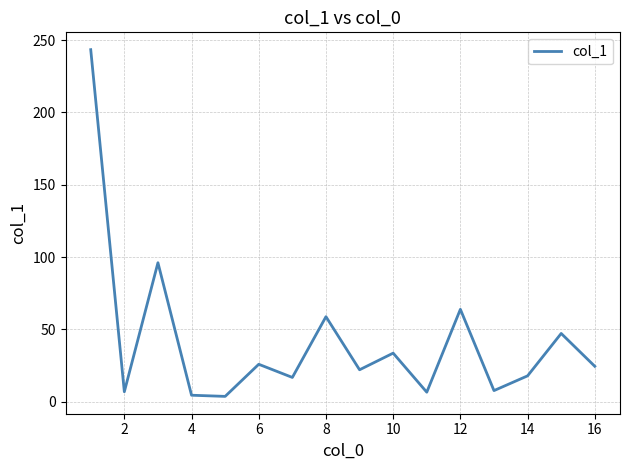

Is it true that the value at 12 is 63.9?

True